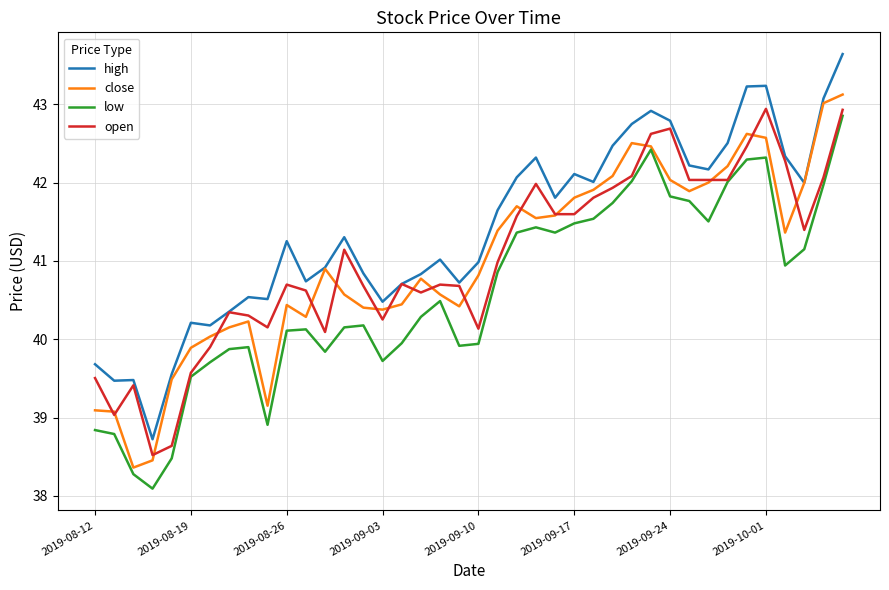

What is the highest value of the close series?

43.1